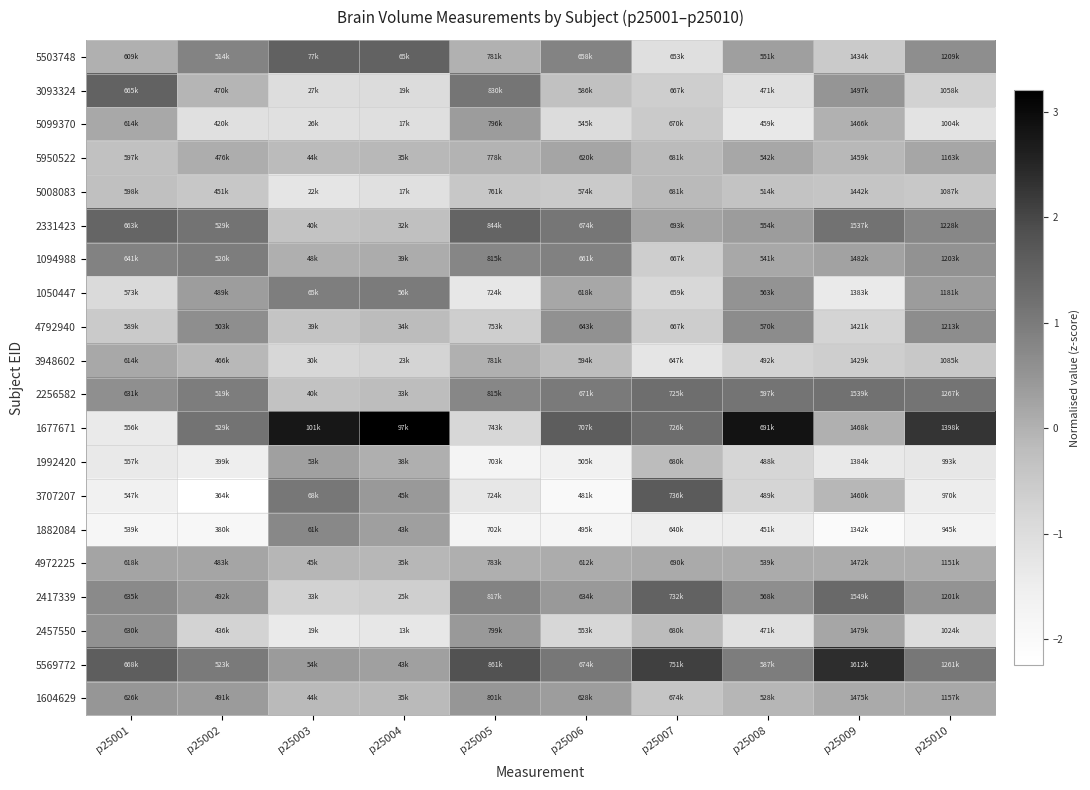

What is the spread (max minus min) of values at p25004?

4.5